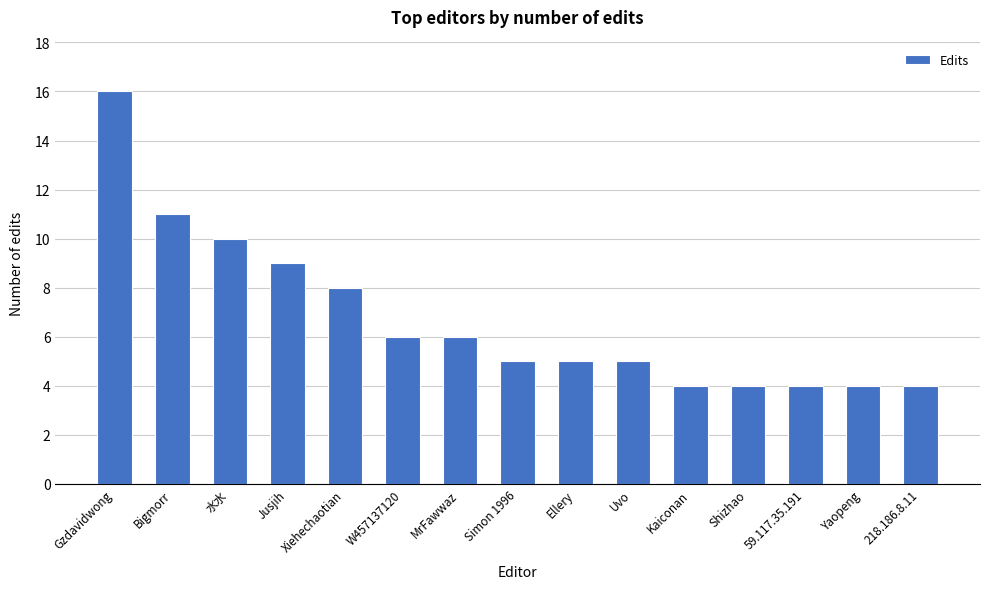

The chart shows a value of 6 at W457137120. True or false?

True